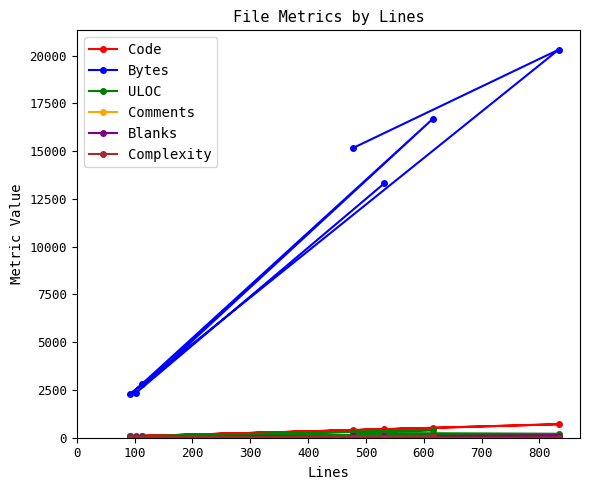

Which series has the widest spread of values?

Bytes